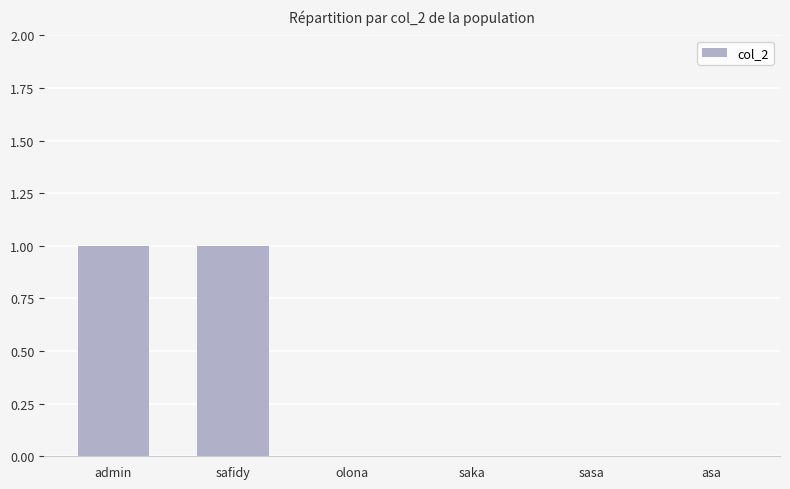

Between admin and saka, which is larger?

admin